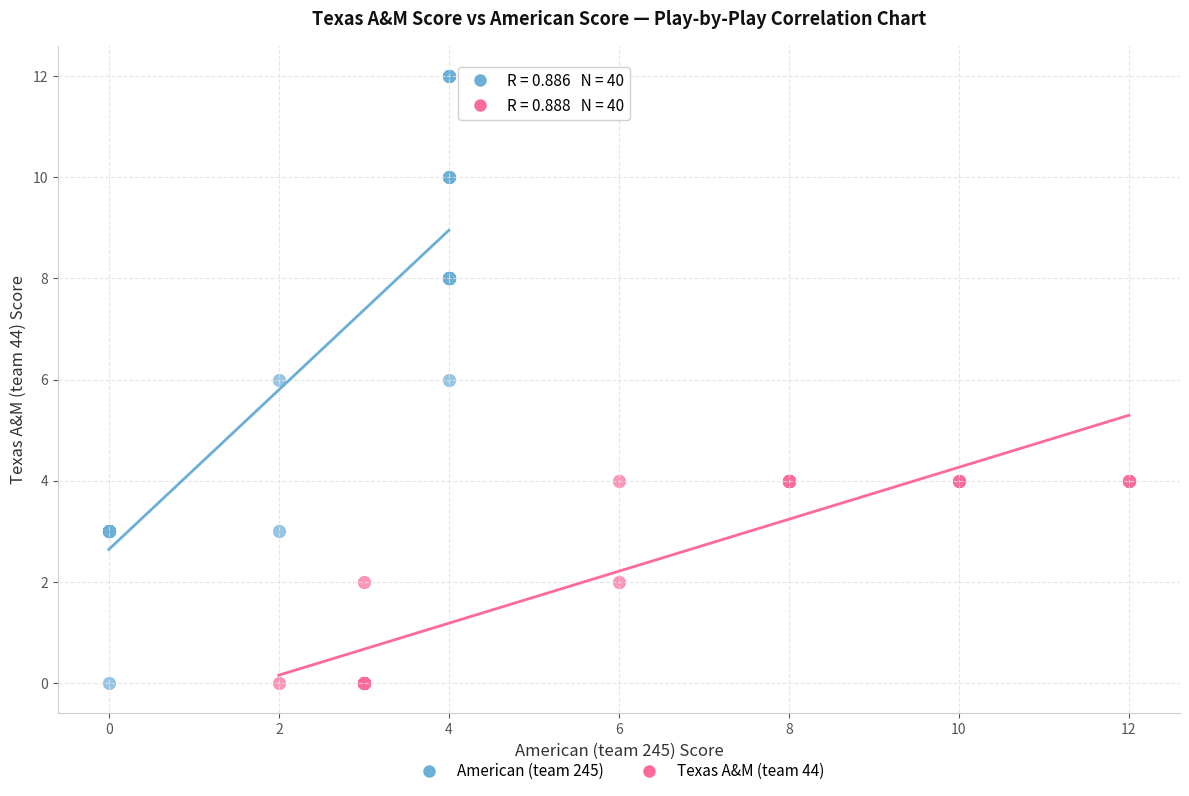

Which series reaches the maximum Y coordinate?

American (team 245)